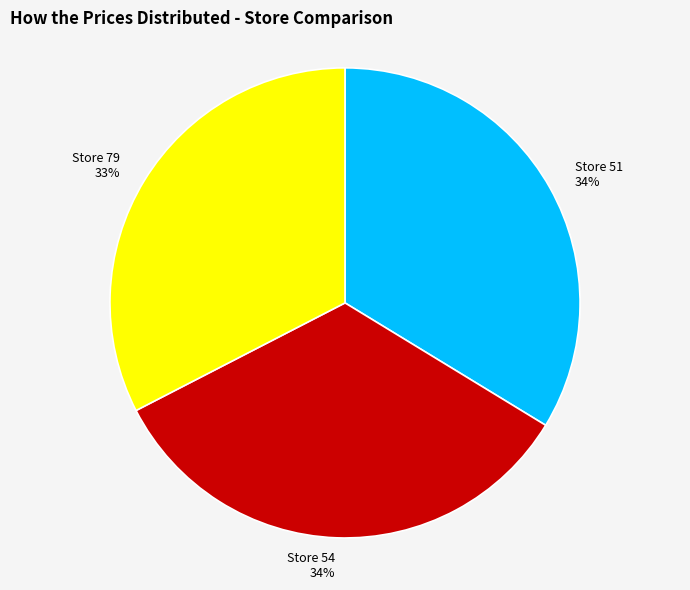

What percentage is the Store 79 33% slice, to the nearest percent?

33%